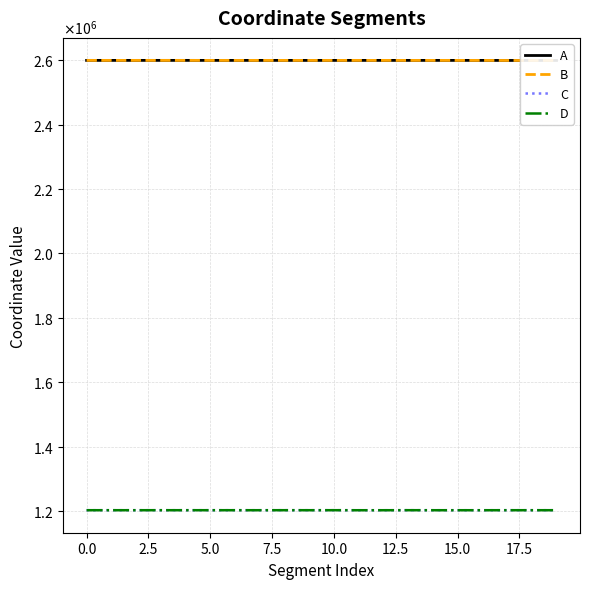

Which series has the widest spread of values?

B